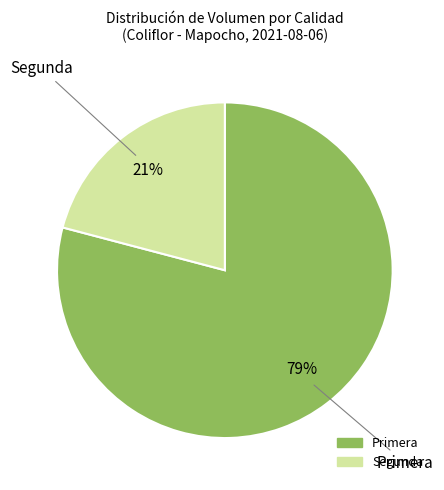

Which category accounts for the majority?

Primera